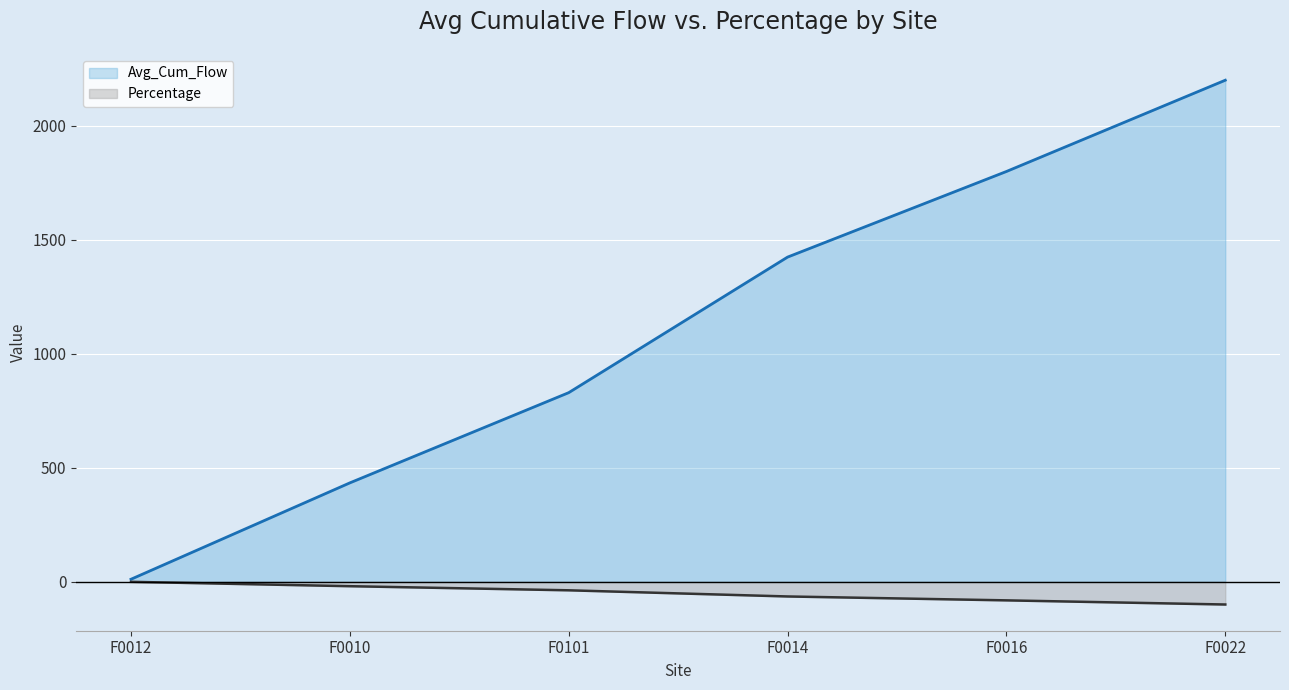

What is the label of the 5th point from the left?

F0016